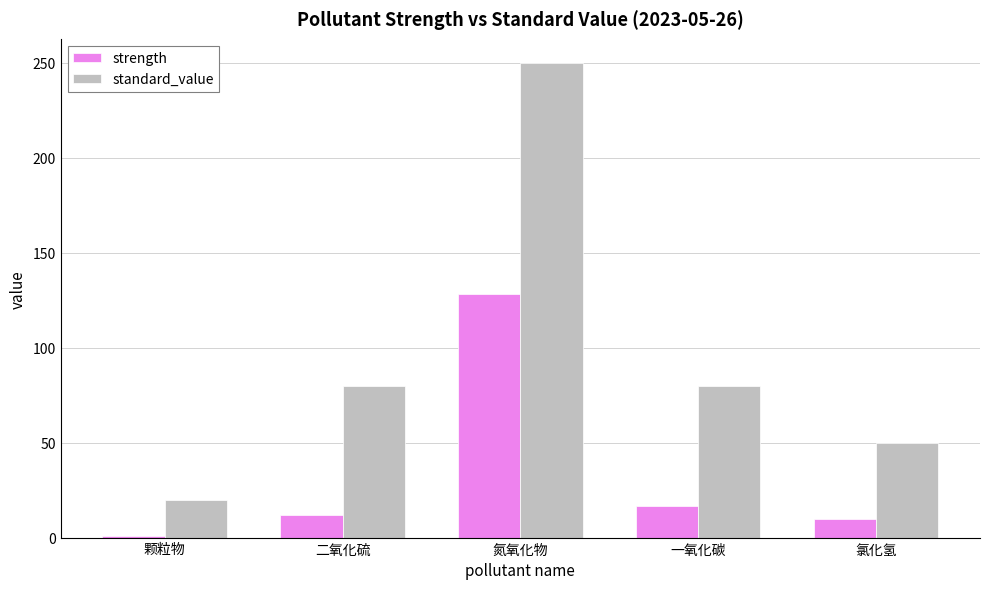

Reading left to right, transcribe all the data shown in this chart.

strength: 颗粒物=1.0	二氧化硫=11.7	氮氧化物=128.2	一氧化碳=16.6	氯化氢=9.6
standard_value: 颗粒物=20.0	二氧化硫=80.0	氮氧化物=250.0	一氧化碳=80.0	氯化氢=50.0